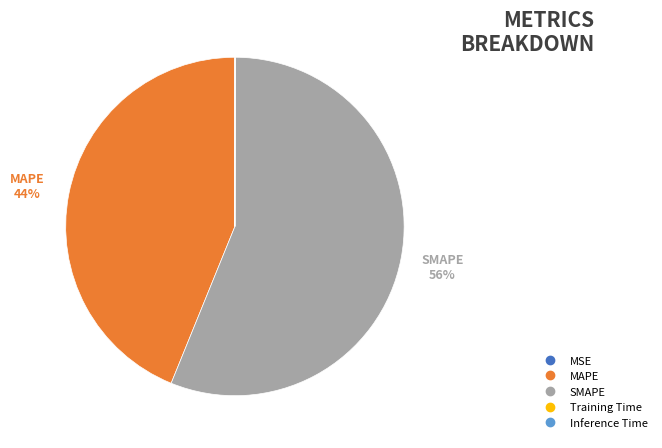

Which category has the biggest portion of the pie?

SMAPE